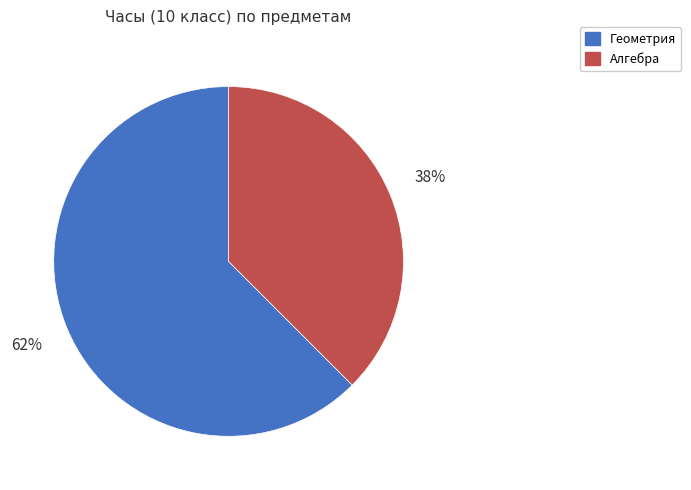

Combined, do Геометрия and Алгебра account for over 50%?

Yes